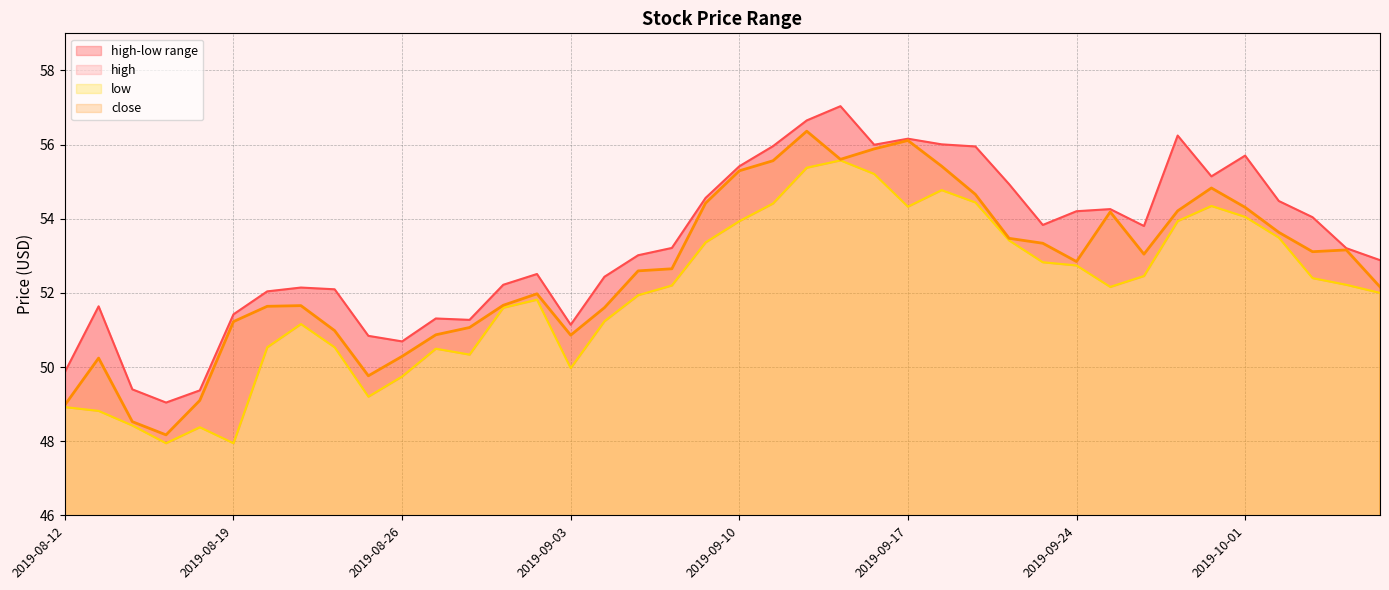

Rank the series by their average value, from lowest to highest.

low, close, high